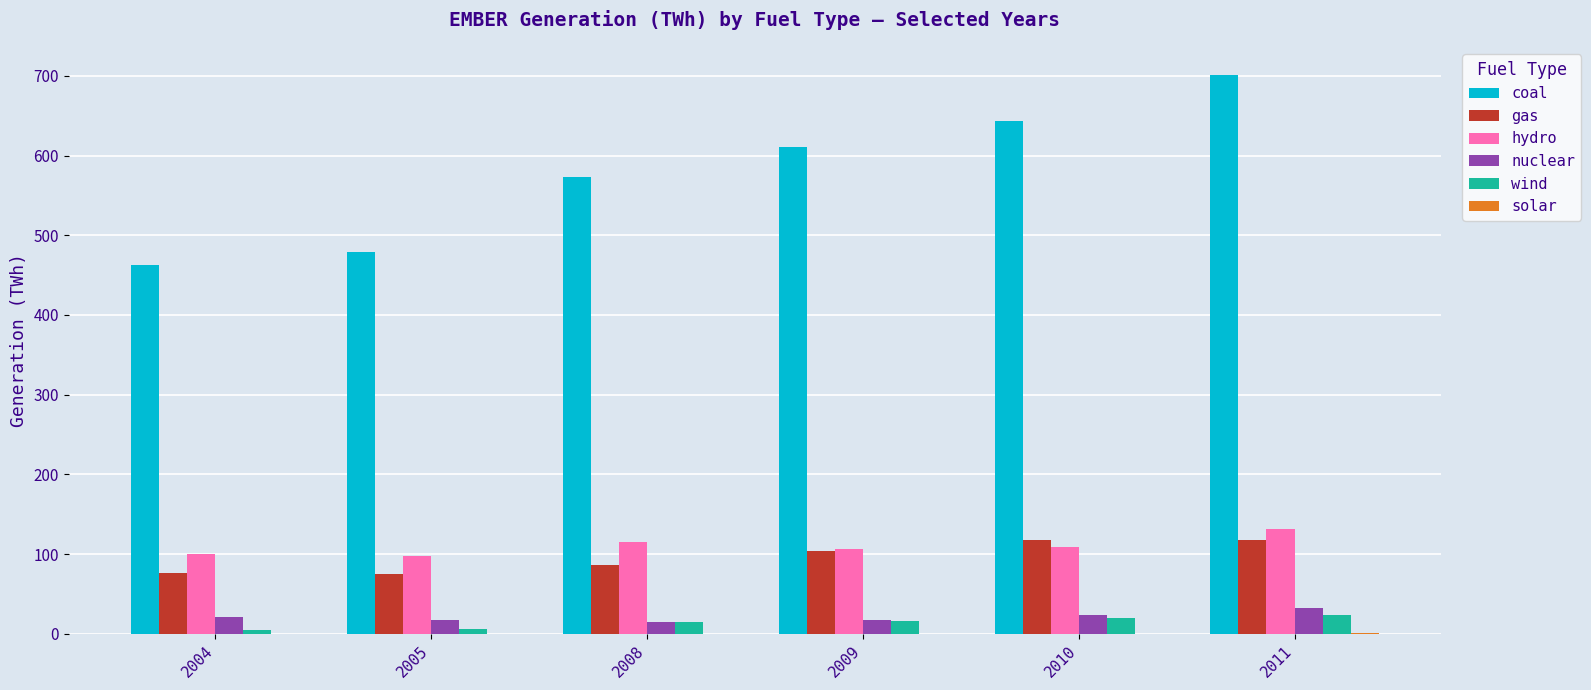

The value of nuclear at 2010 is 23.1. True or false?

True